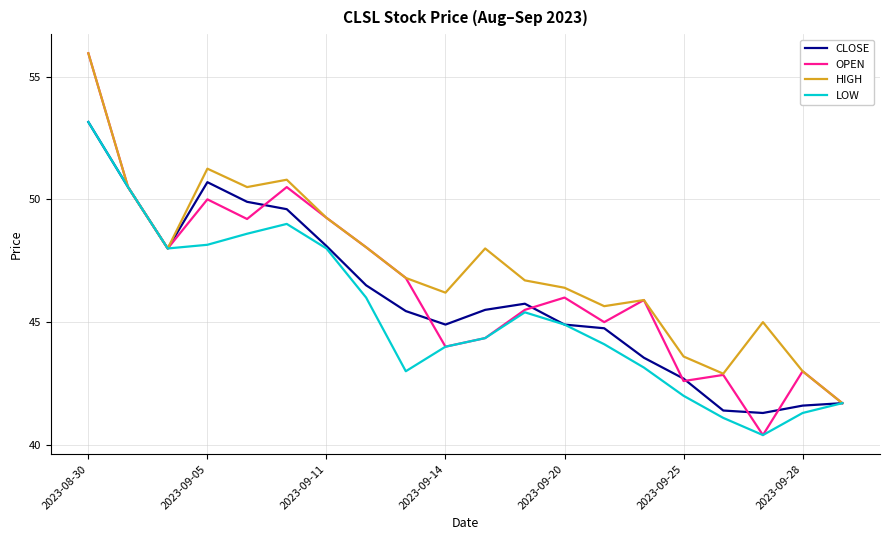

What is the minimum value for HIGH?

41.7